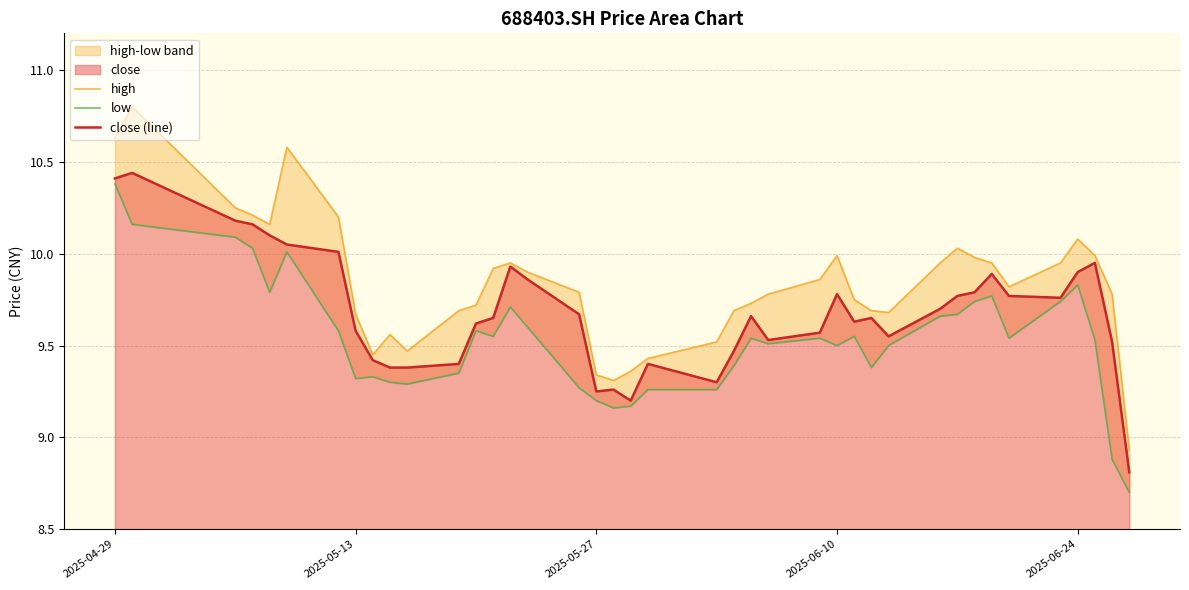

The value of close (line) at 35 is 12.7. True or false?

False